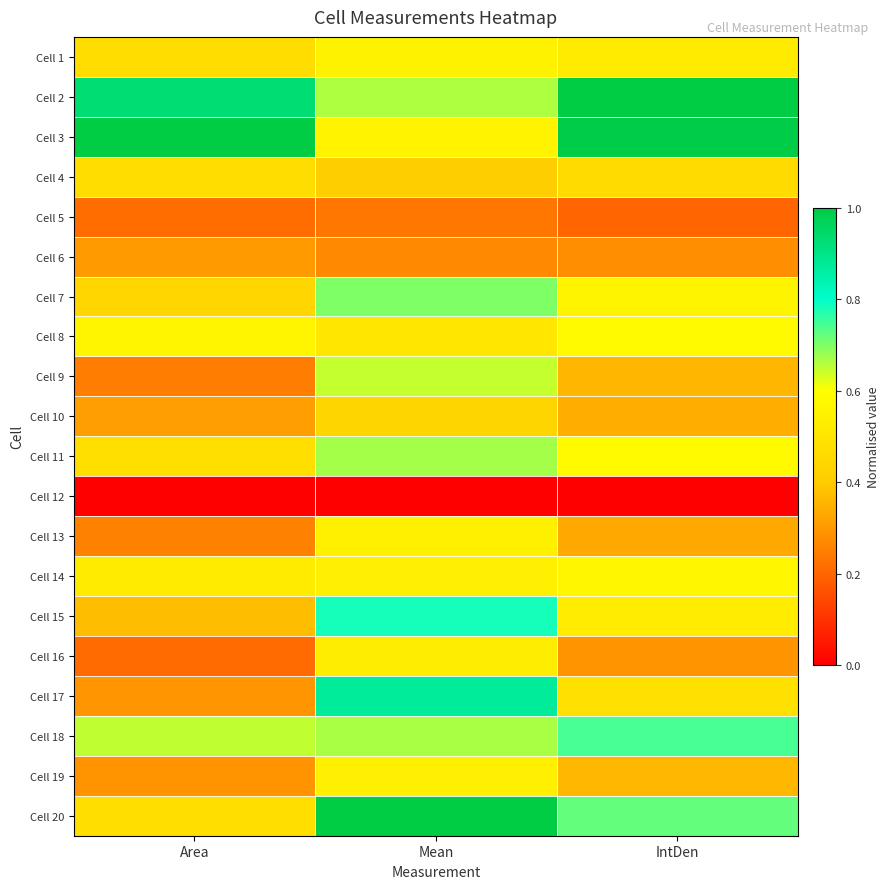

What is the spread (max minus min) of values at IntDen?

1.0